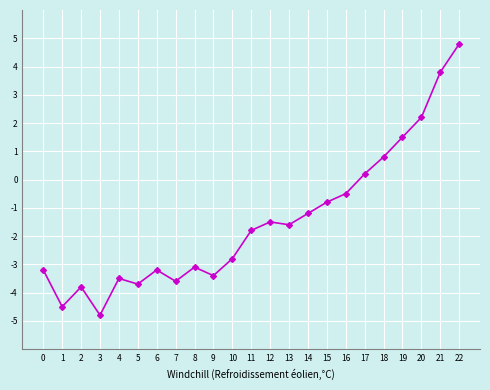

Where is the data nearest to the value 0?

17